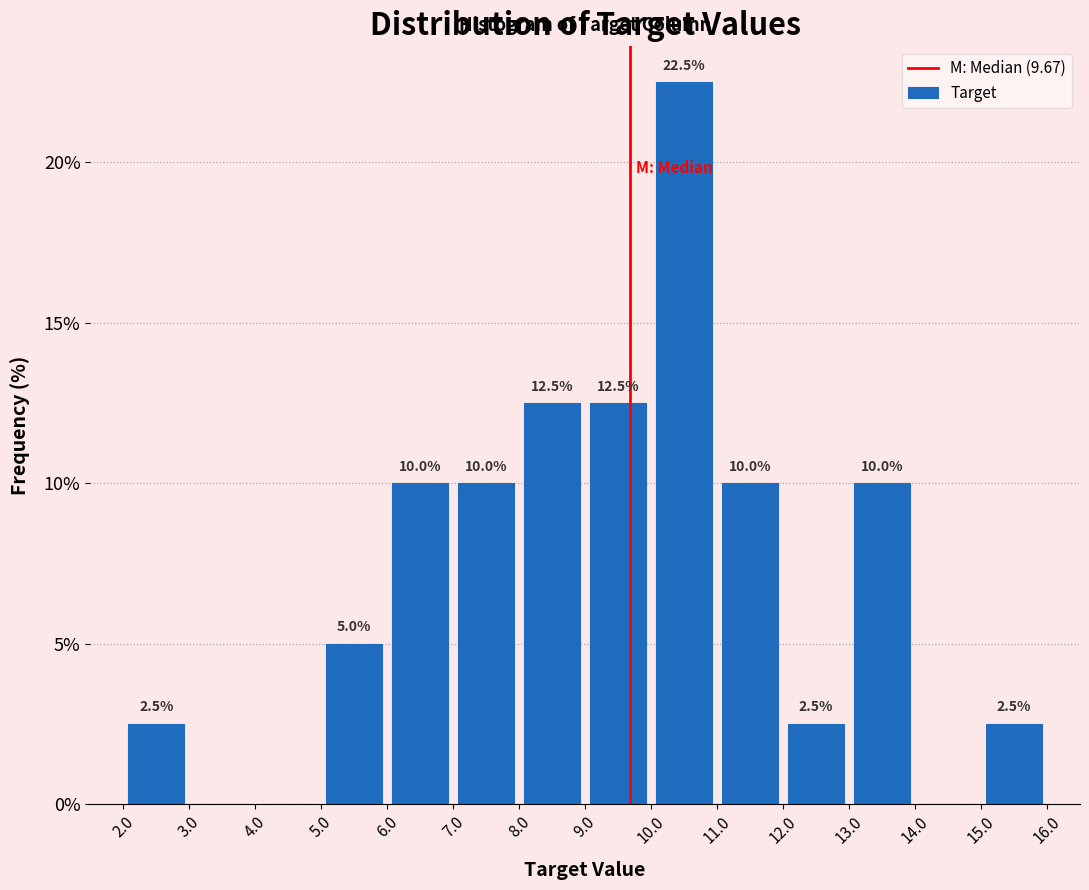

Over which range of the x-axis is the bar tallest?

10.0 to 11.0